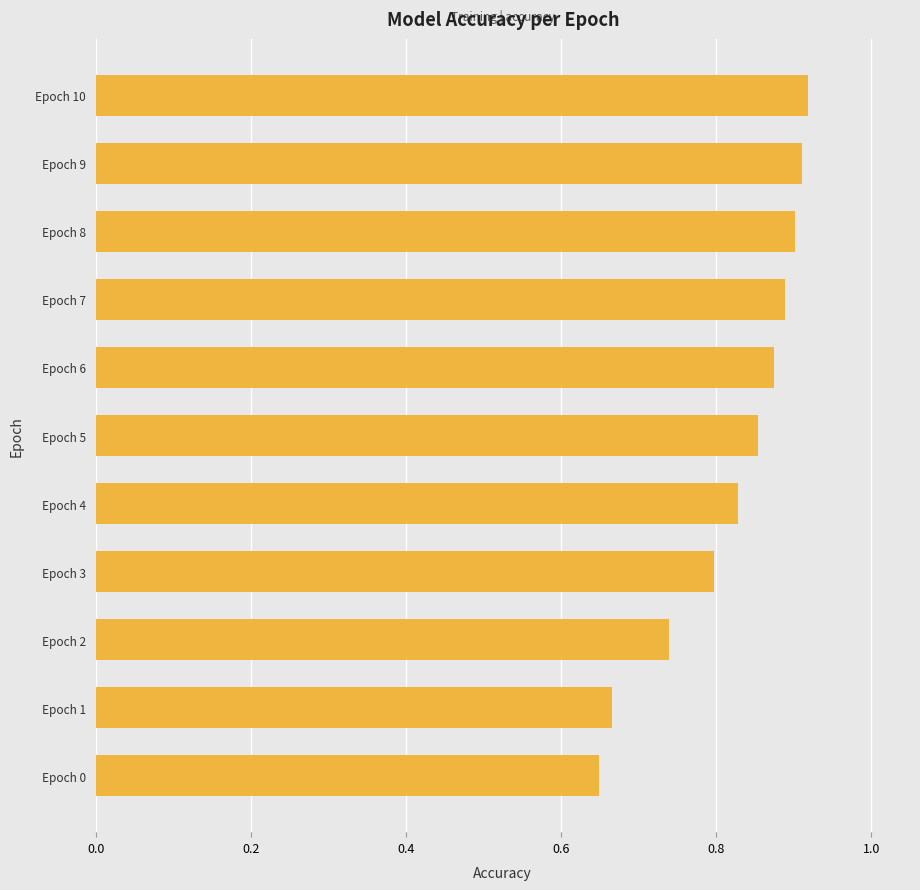

The value at Epoch 5 is 0.9. True or false?

True